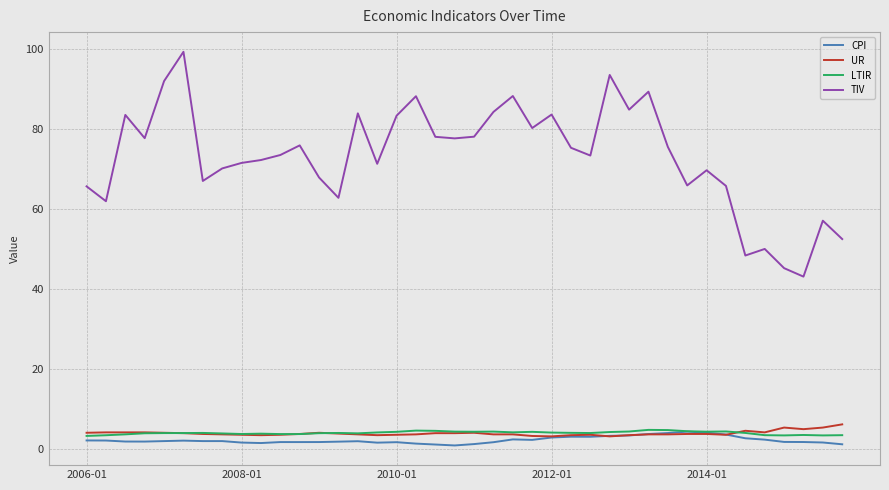

Which series has the largest range (max minus min)?

TIV